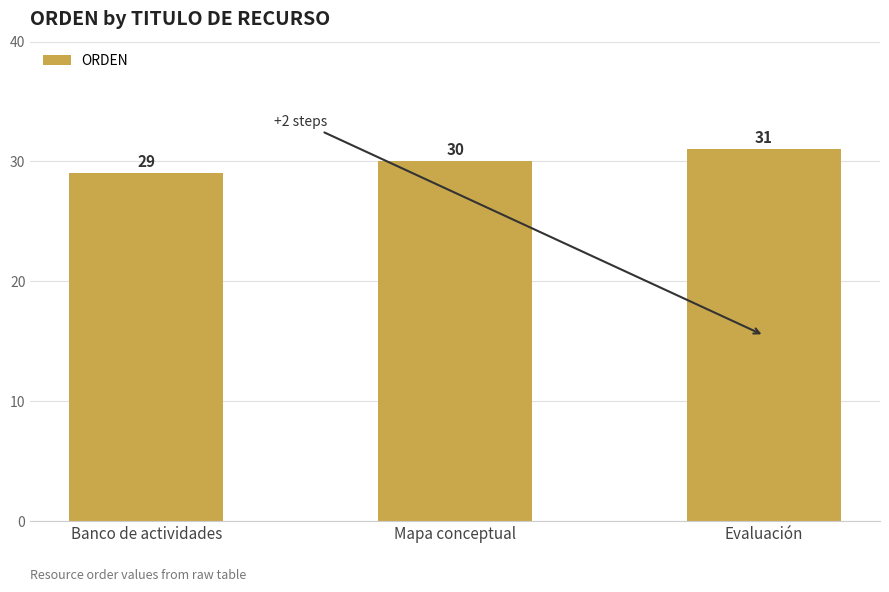

What is the label of the 2nd bar from the right?

Mapa conceptual